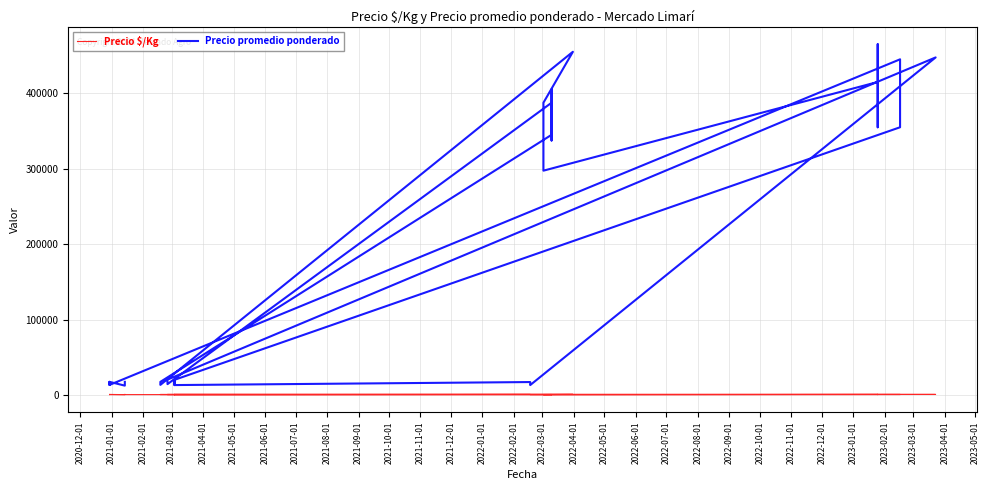

What is the average value of the Precio promedio ponderado series?

165844